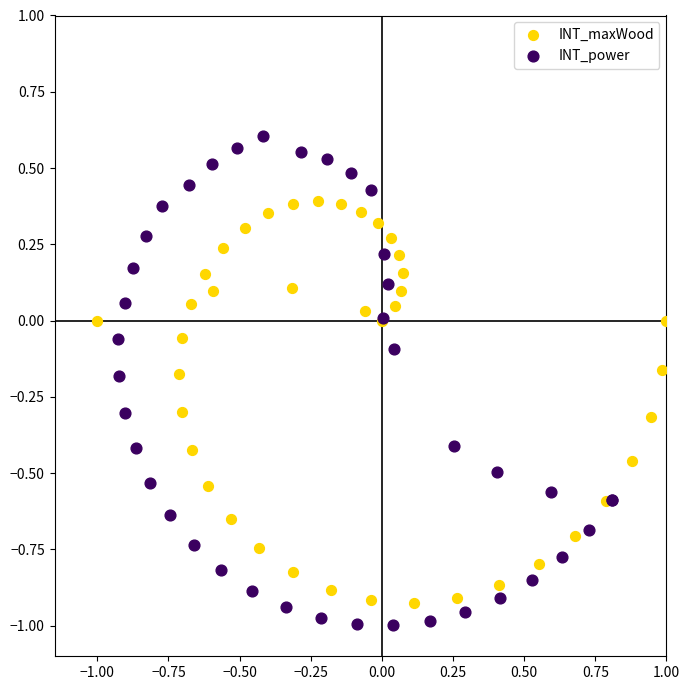

Which series reaches the maximum Y coordinate?

INT_power